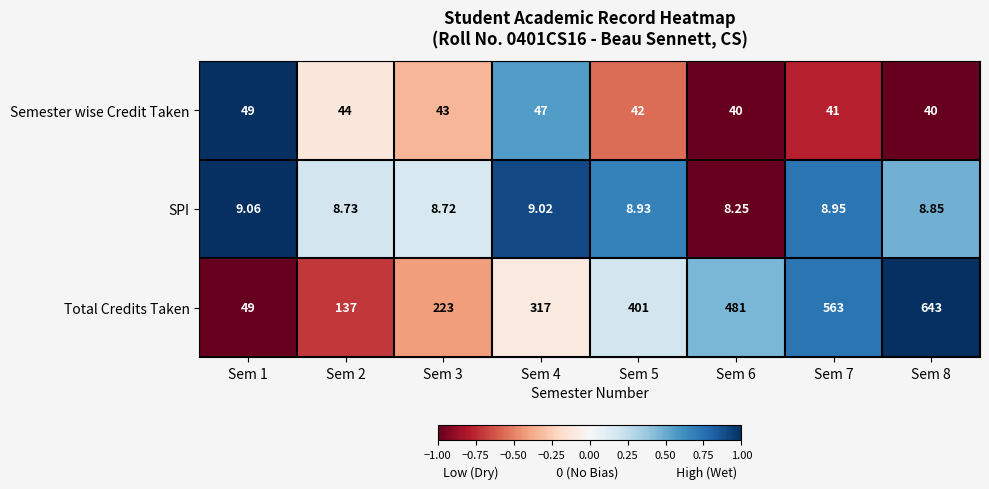

Which series has the largest range (max minus min)?

Total Credits Taken